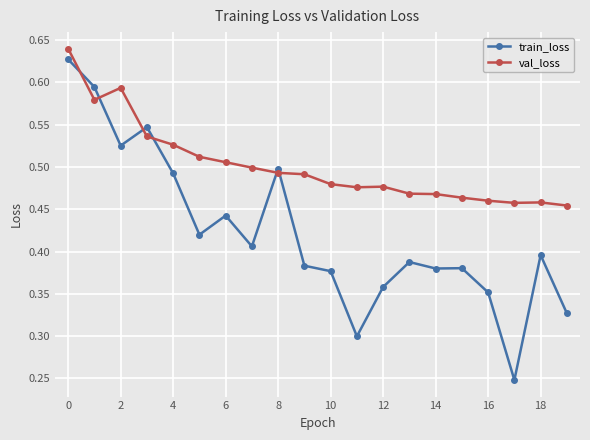

Which series has the widest spread of values?

train_loss